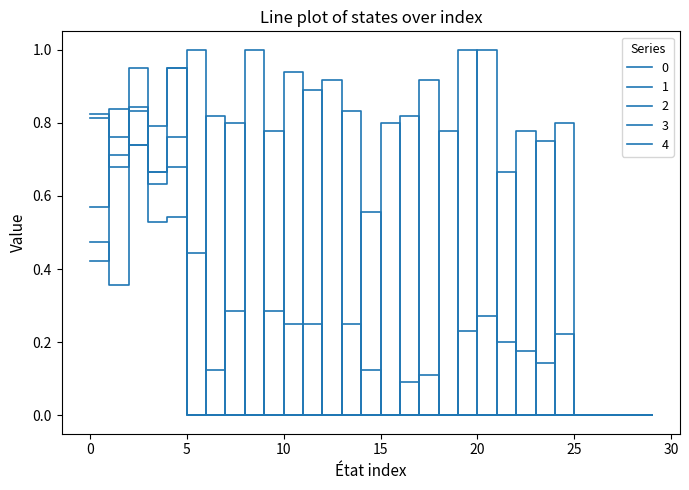

How many intersections are there between 3 and 4?

8